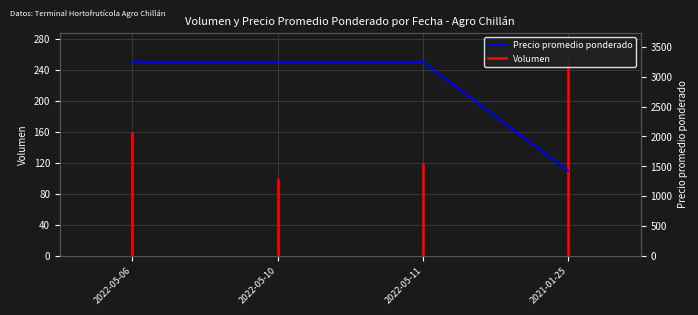

What is the maximum value shown in the chart?

250.0